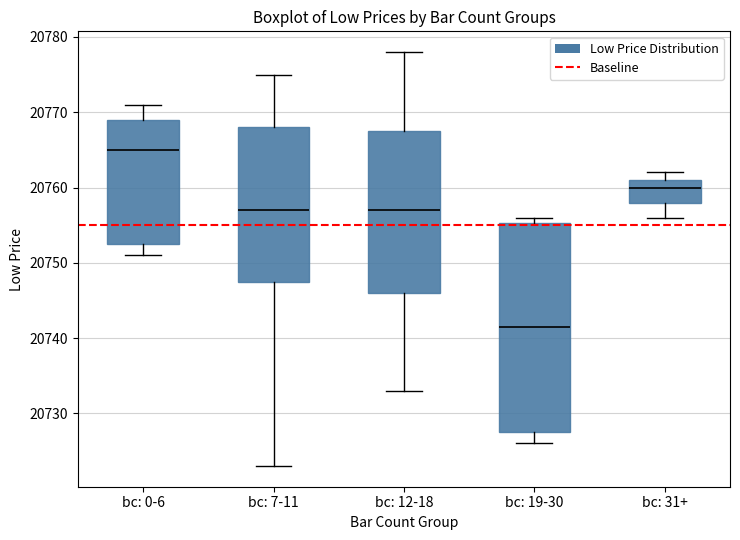

Reading left to right, read every box against the y-axis: the position of its median line, the range the box covers, and the ends of its whiskers. The values are not printed on the chart, so give them approximately, as read against the axis.

bc: 0-6: median 20765, box 20753 to 20769, whiskers 20751 to 20771
bc: 7-11: median 20757, box 20748 to 20768, whiskers 20723 to 20775
bc: 12-18: median 20757, box 20746 to 20768, whiskers 20733 to 20778
bc: 19-30: median 20742, box 20728 to 20755, whiskers 20726 to 20756
bc: 31+: median 20760, box 20758 to 20761, whiskers 20756 to 20762